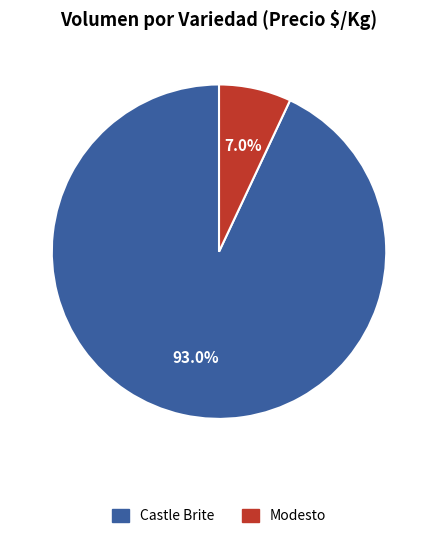

Is it true that Castle Brite is 12% of the pie?

False